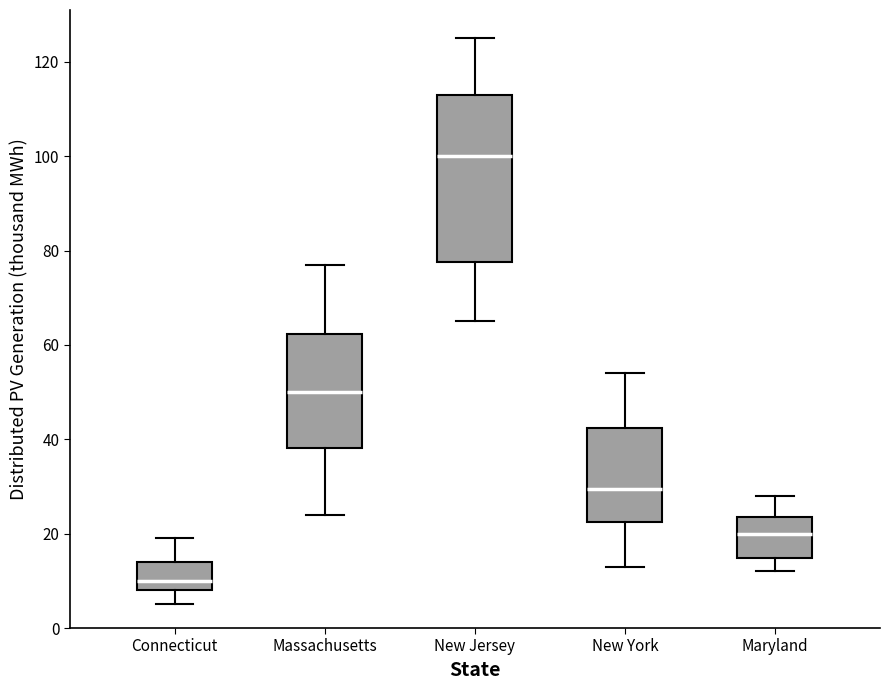

Comparing the boxes themselves (not the whiskers), which one is the tallest?

New Jersey